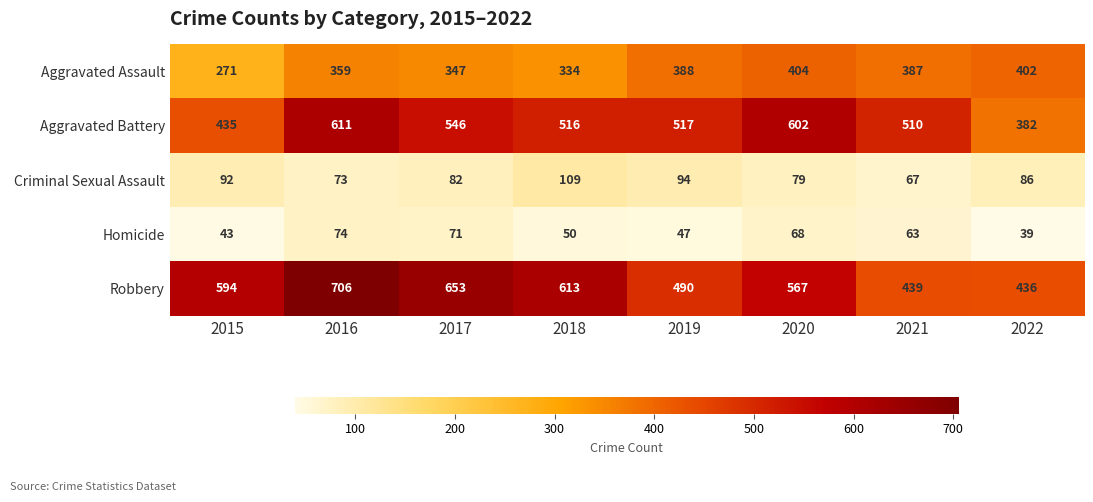

What is the difference between the maximum and minimum values in the Criminal Sexual Assault series?

42